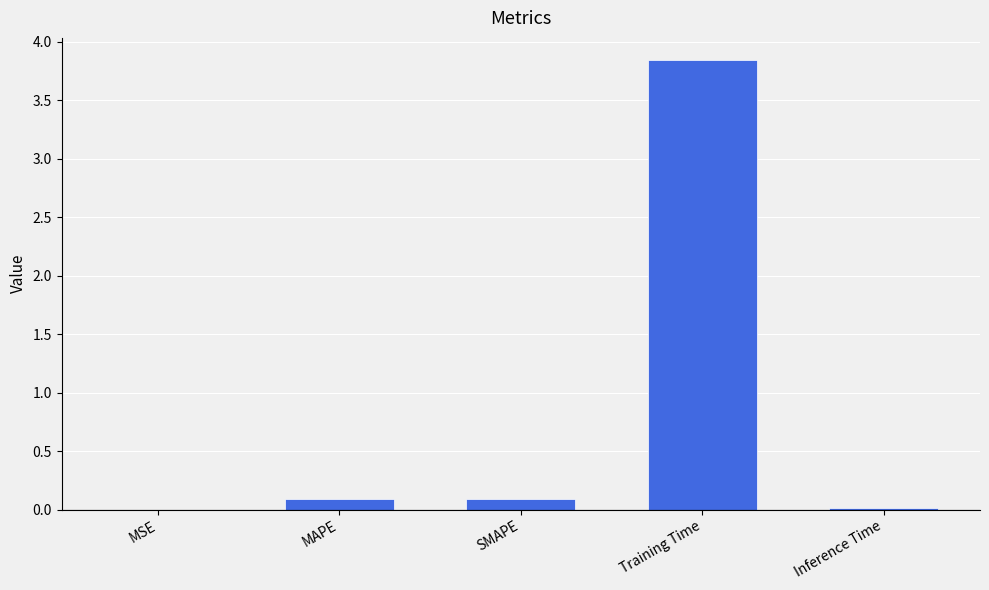

What is the change in value from MAPE to Training Time?

+3.7